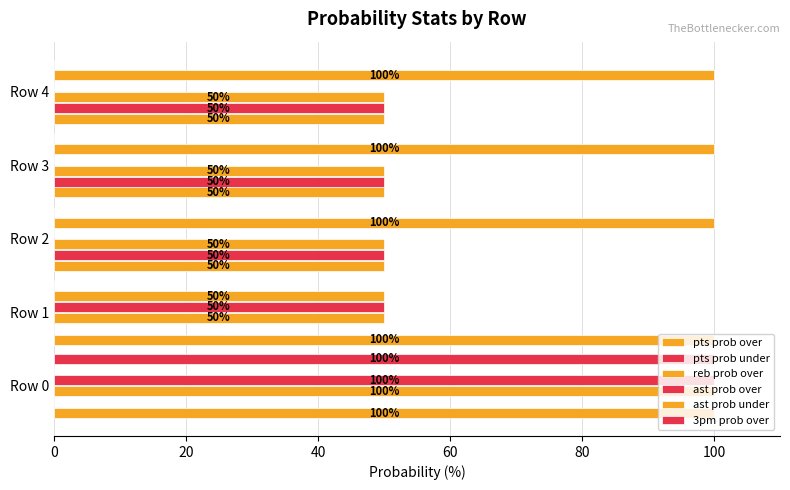

Reading left to right, list all the values displayed in this chart.

pts prob over: 100	100	50	50	50
pts prob under: 0	0	50	50	50
reb prob over: 100	50	50	50	50
ast prob over: 100	50	0	0	0
ast prob under: 0	50	100	100	100
3pm prob over: 100	0	0	0	0